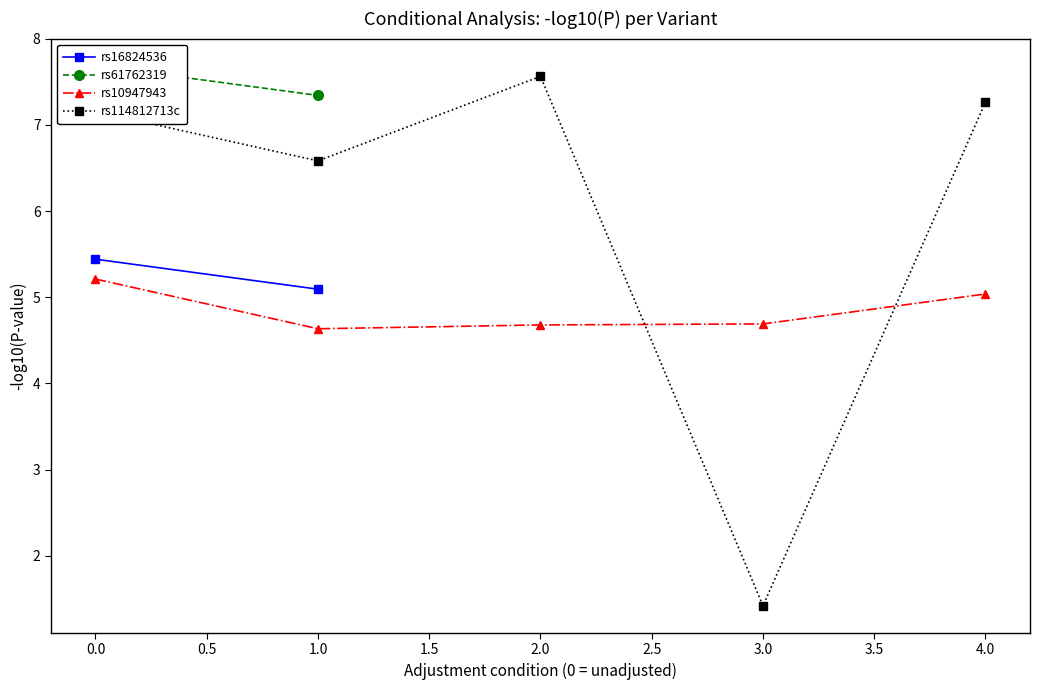

True or false: rs114812713c and rs10947943 intersect in this chart.

True